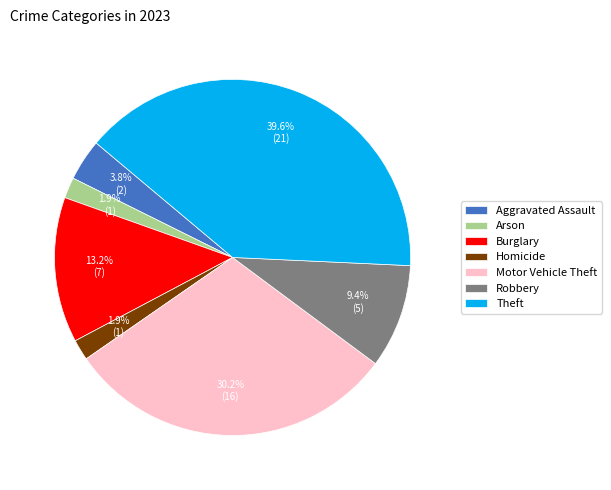

Is there a majority slice in this chart?

No